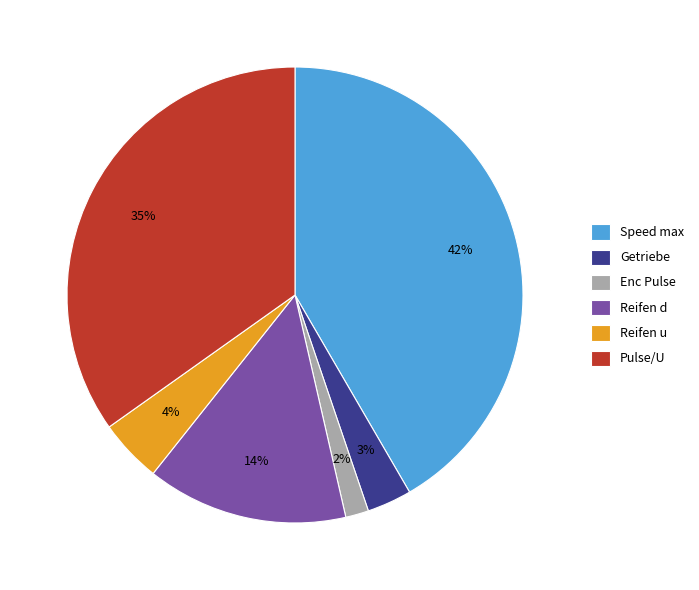

Is Pulse/U the majority of the pie?

No